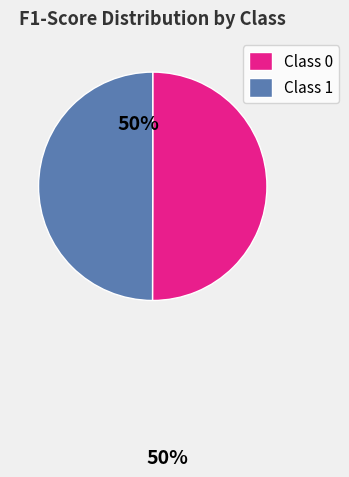

How many slices are in this pie chart?

2